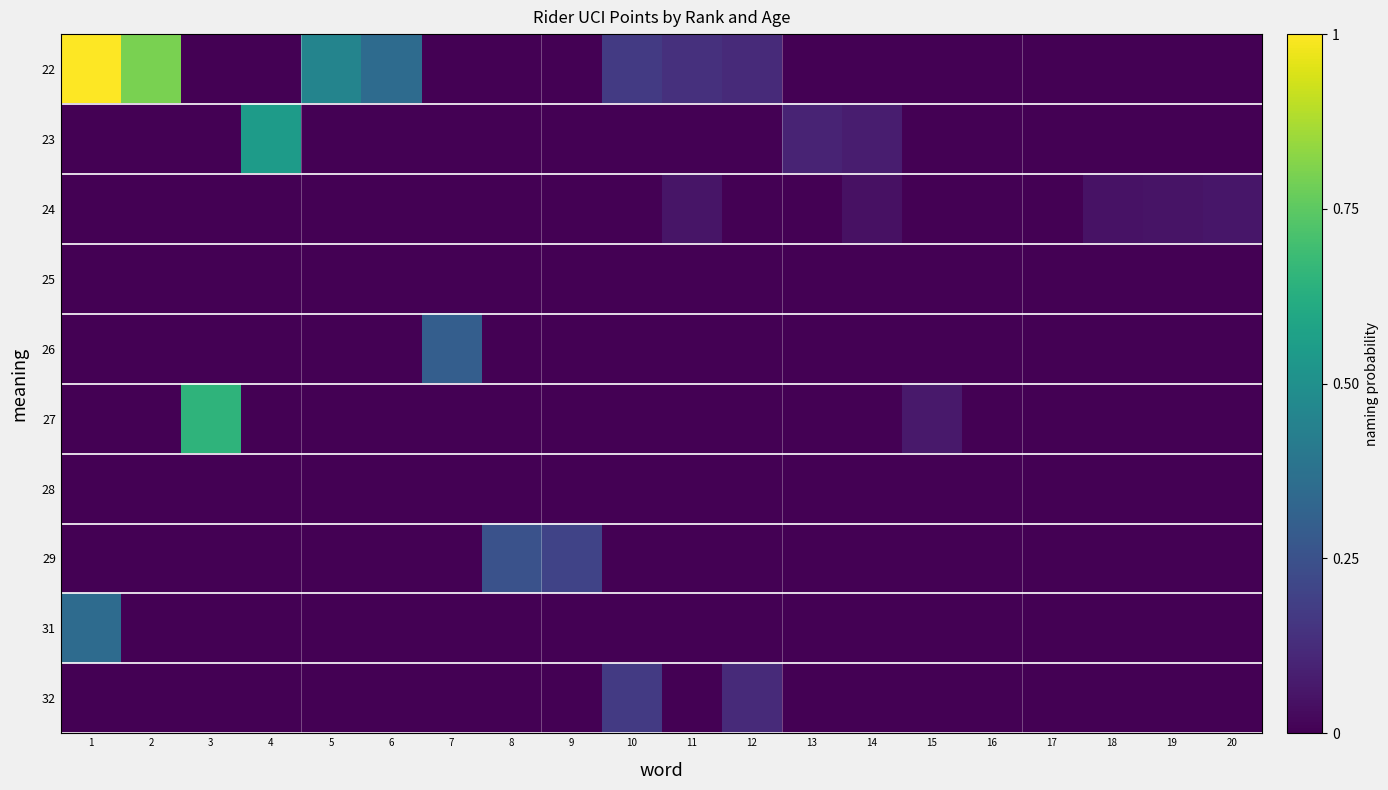

What is the spread (max minus min) of values at 4?

0.6